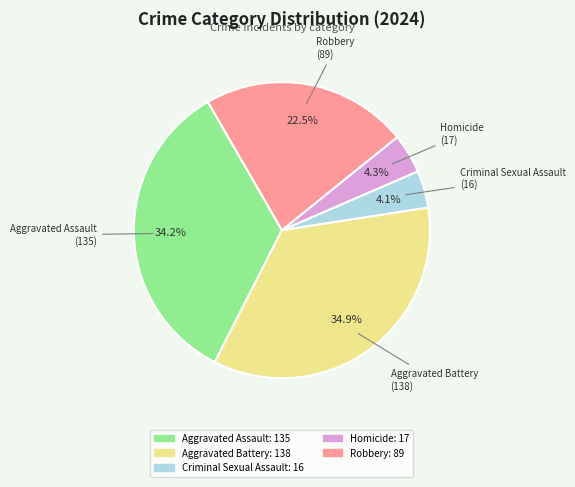

To the nearest percent, what is the difference between the largest and smallest slice percentages?

31%